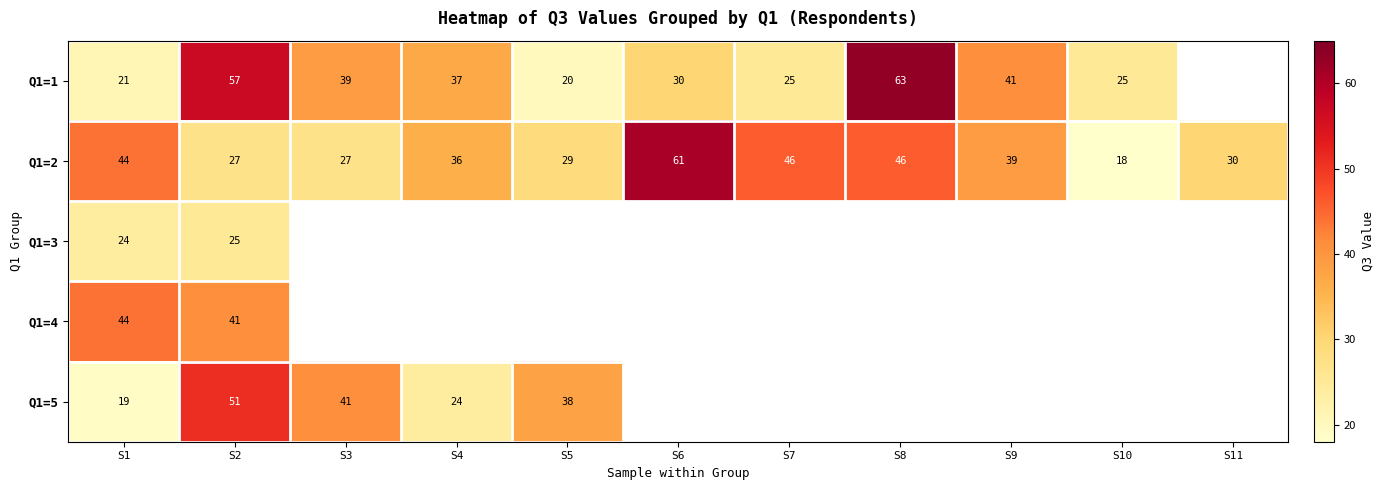

What is the total value across all series at S2?

201